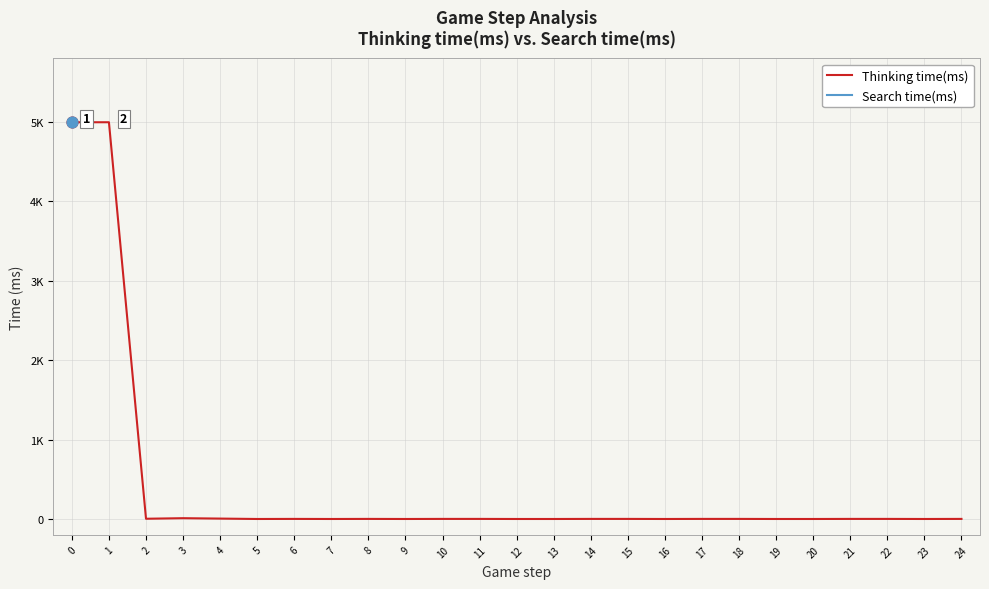

What is the change in value from 1 to 23?

-4995